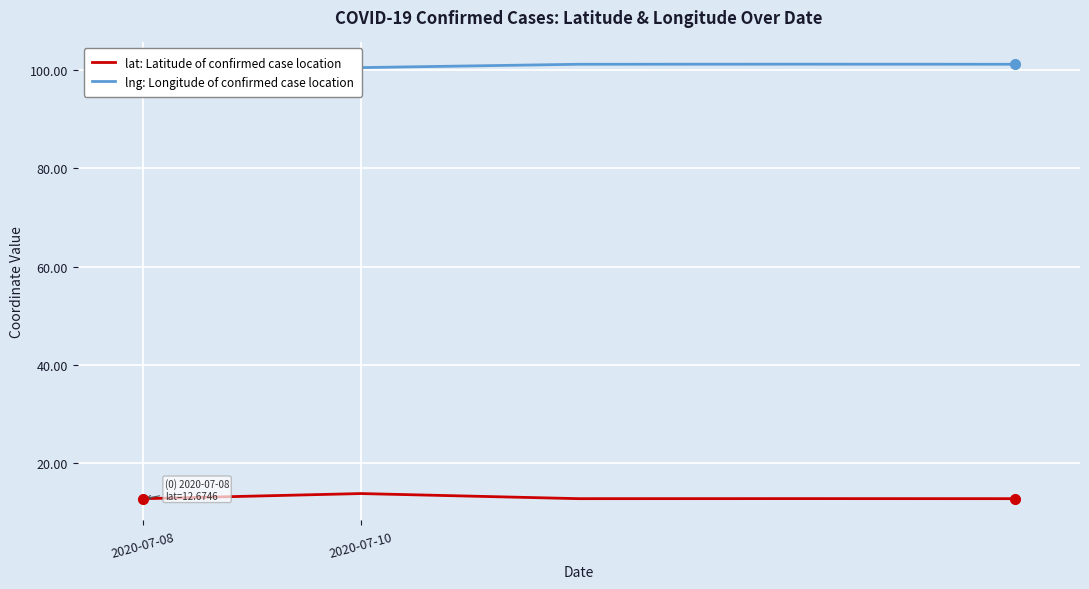

Reading left to right, extract all data points from this chart.

lat: Latitude of confirmed case location: 12.7	13.7	12.7	12.7	12.7
lng: Longitude of confirmed case location: 101.0	100.6	101.2	101.3	101.3